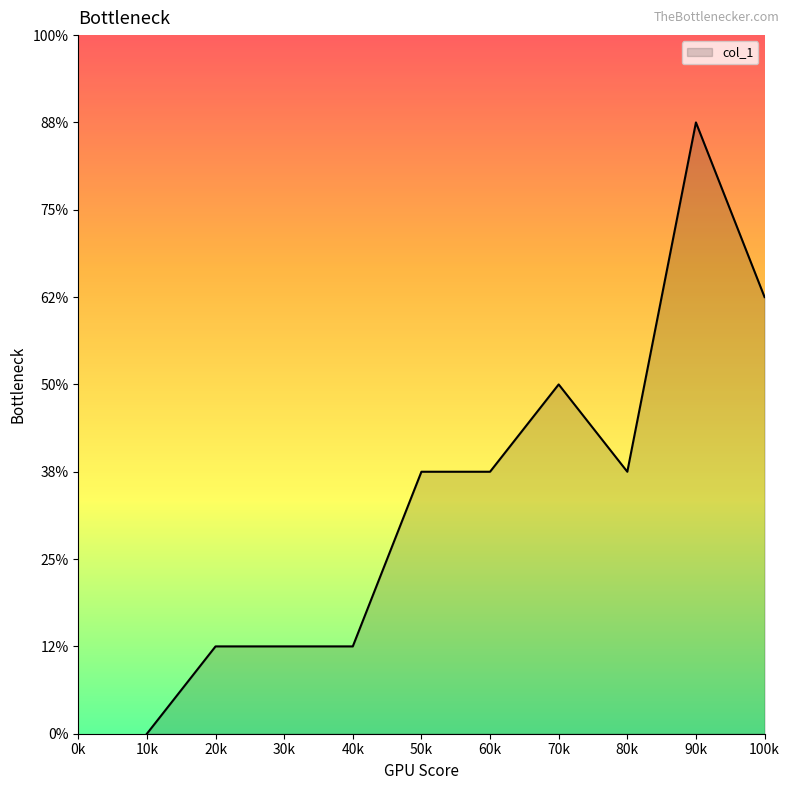

Between 80k and 50k, which is larger?

80k